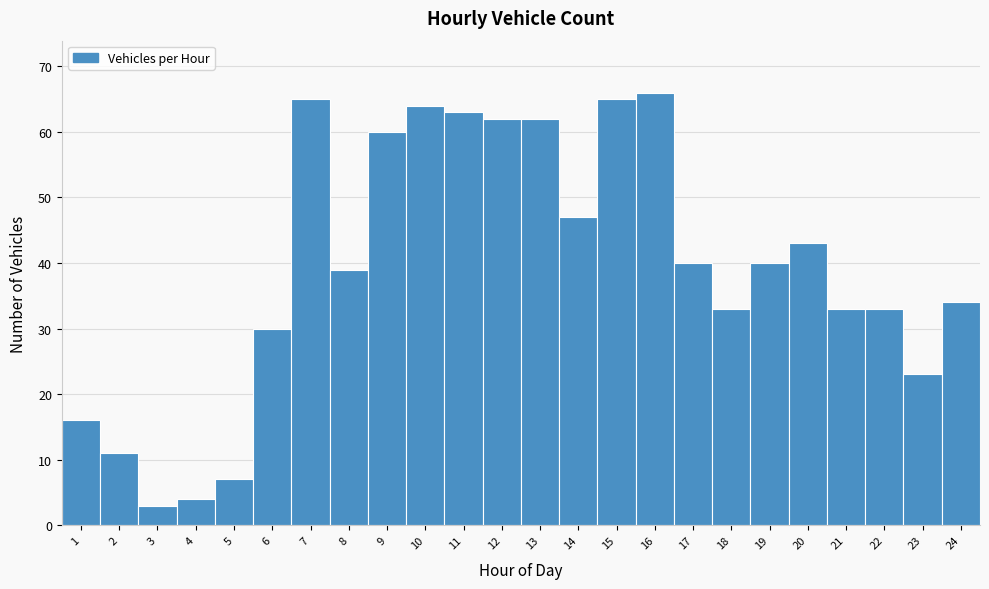

What is the height of the bar covering 0.5 to 1.5 on the x-axis? The values are not printed on the chart, so give them approximately, as read against the axis.

16